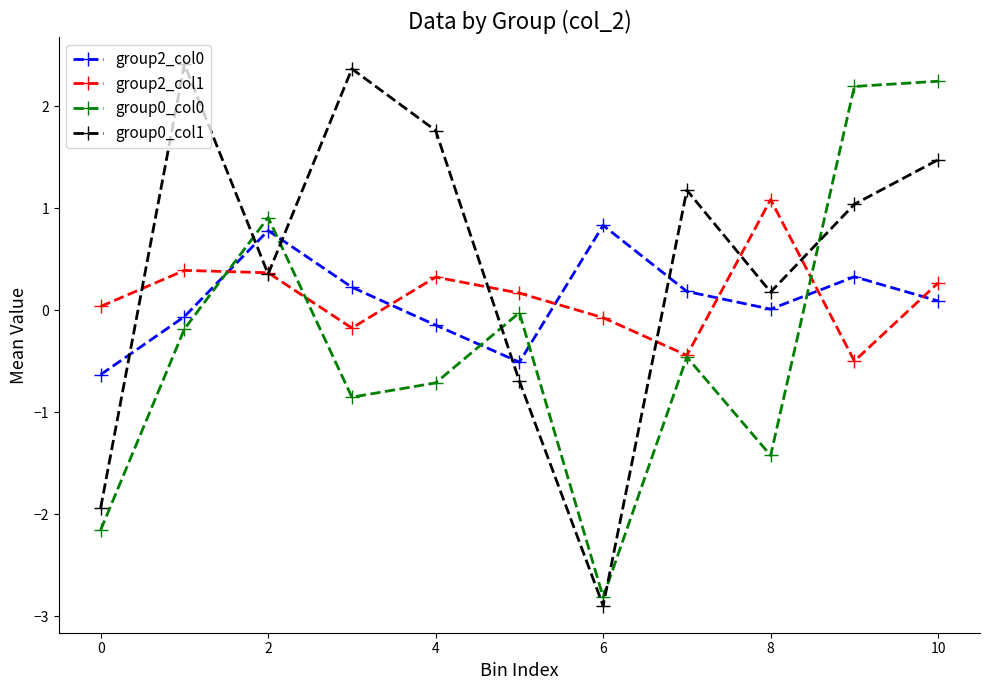

True or false: group0_col0 and group0_col1 cross at least once.

True